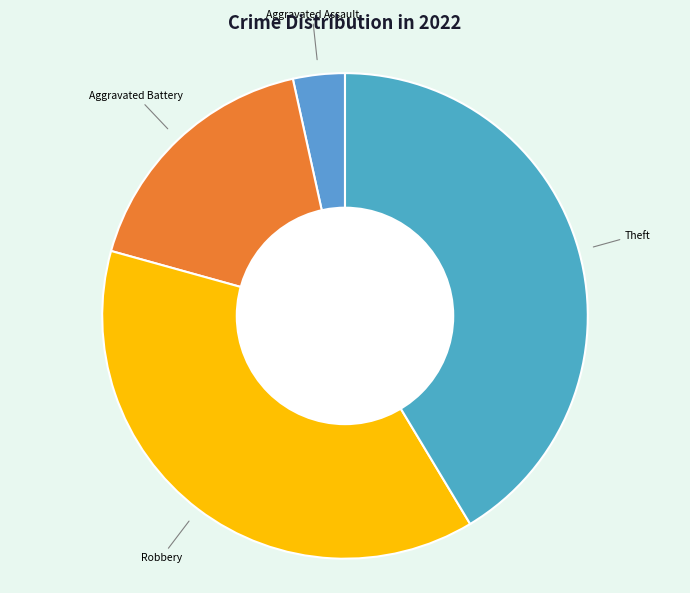

What is the largest slice in the pie chart?

Theft